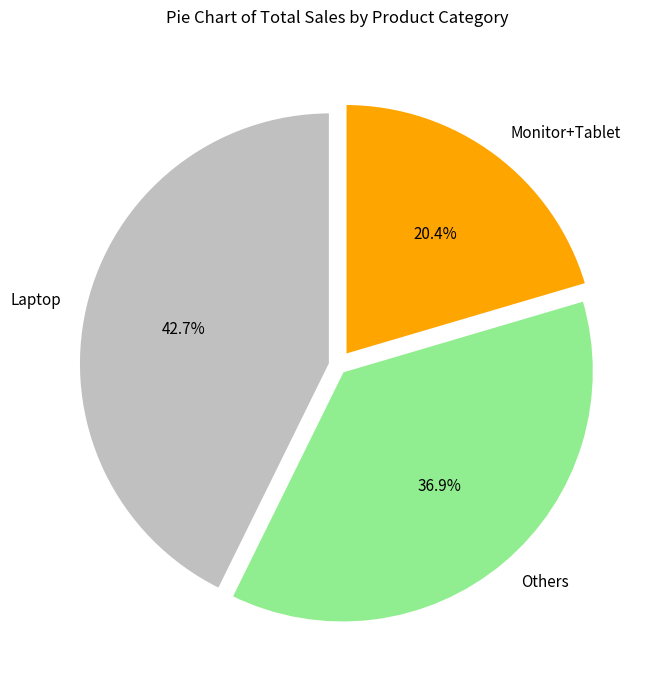

What is the smallest slice in the pie chart?

Monitor+Tablet